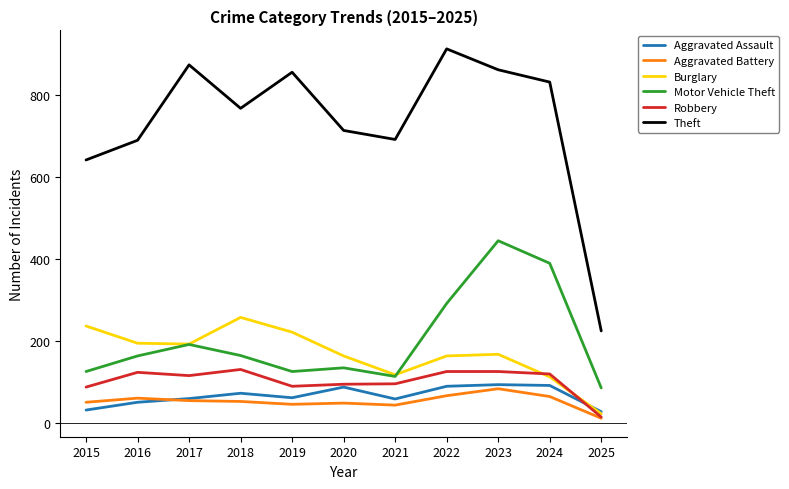

True or false: Theft and Robbery cross at least once.

False